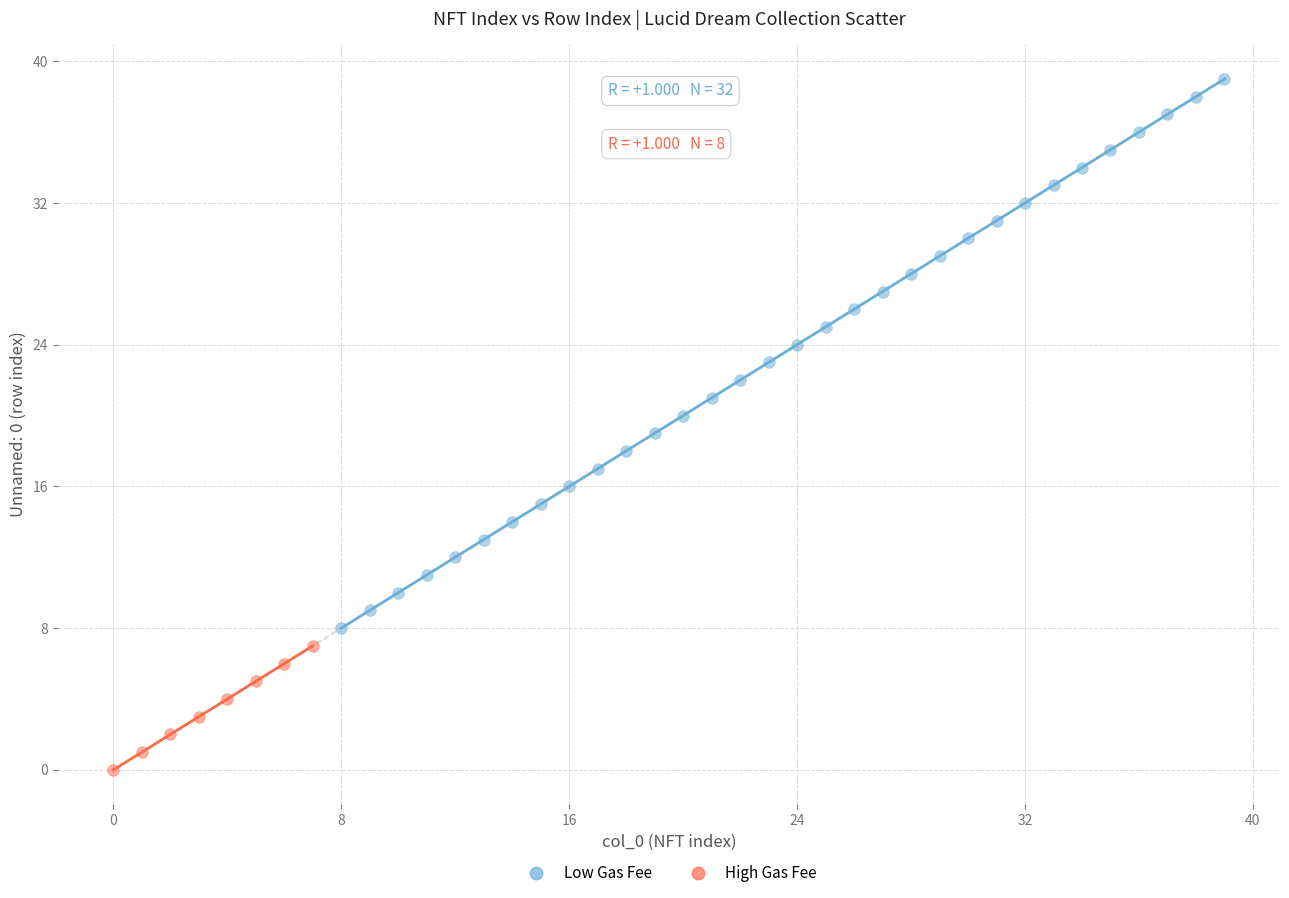

Which series has the largest Y range (max minus min)?

Low Gas Fee